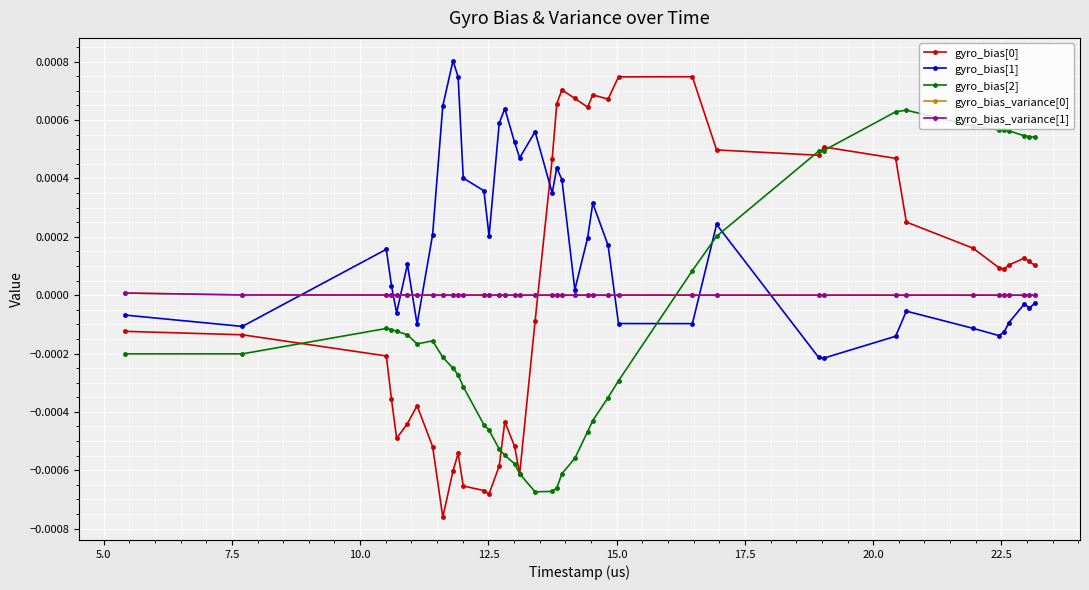

How many interior local valleys does the gyro_bias[2] series have?

4